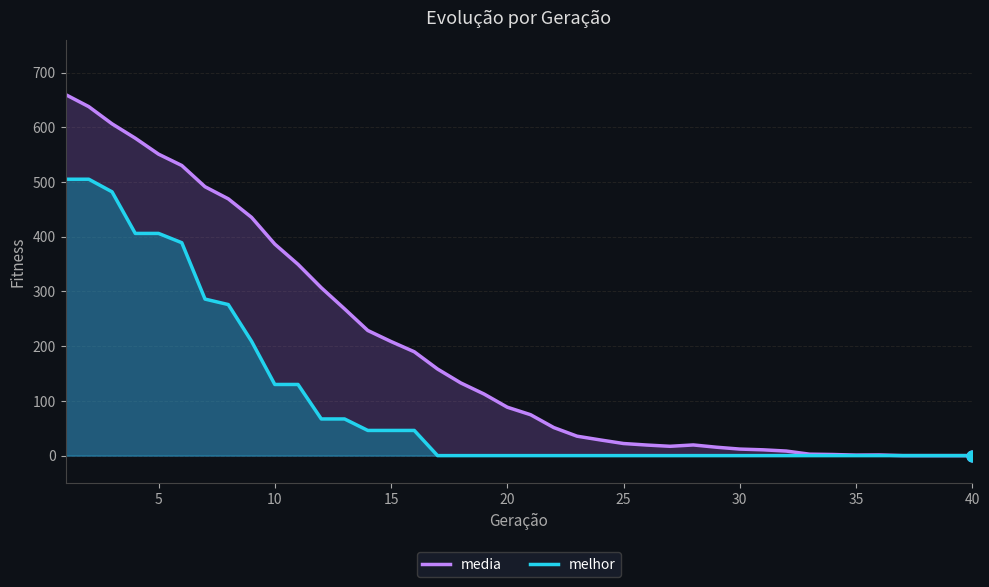

Which series contains the highest Y value?

media